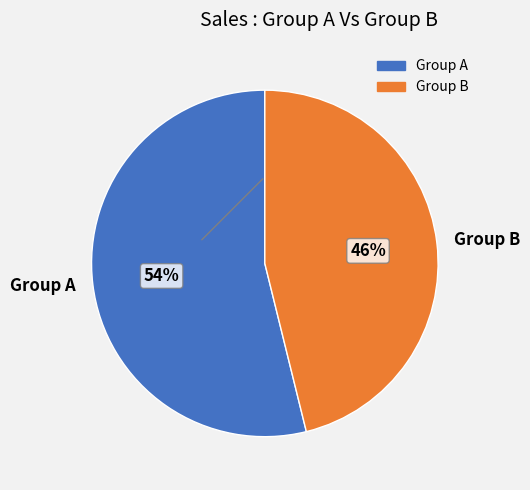

What percentage is the Group B slice, to the nearest percent?

46%